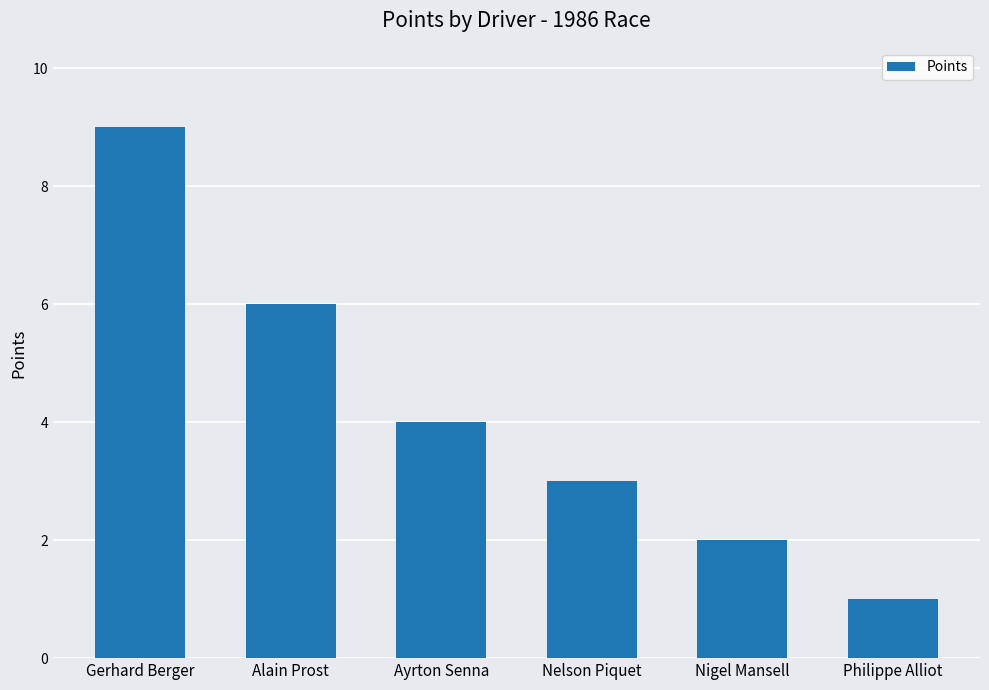

Between Nigel Mansell and Gerhard Berger, which is larger?

Gerhard Berger